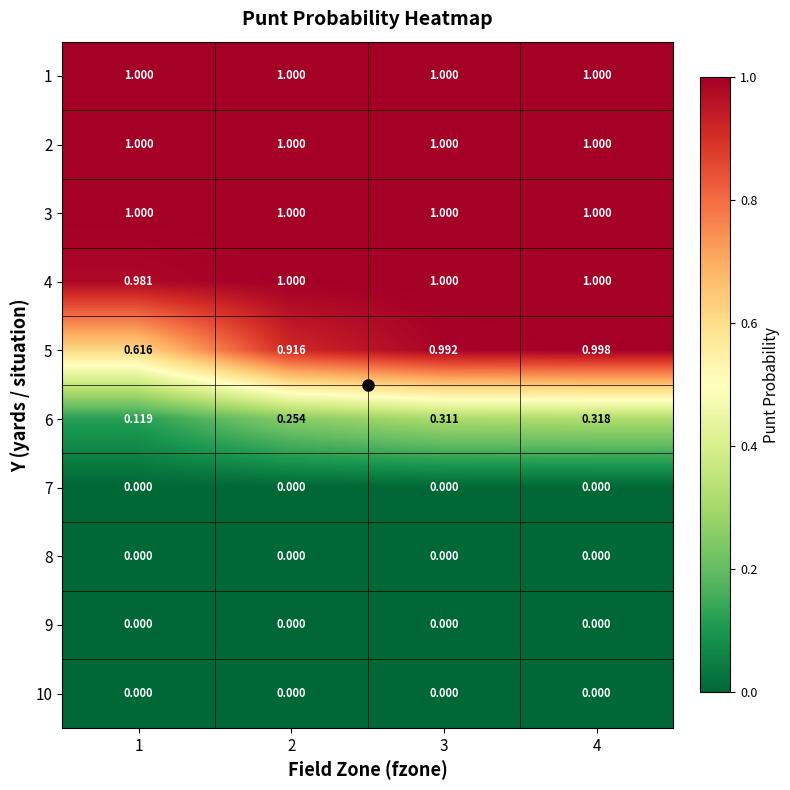

Is the value of 9 at 4 greater than the value of 4 at 4?

No